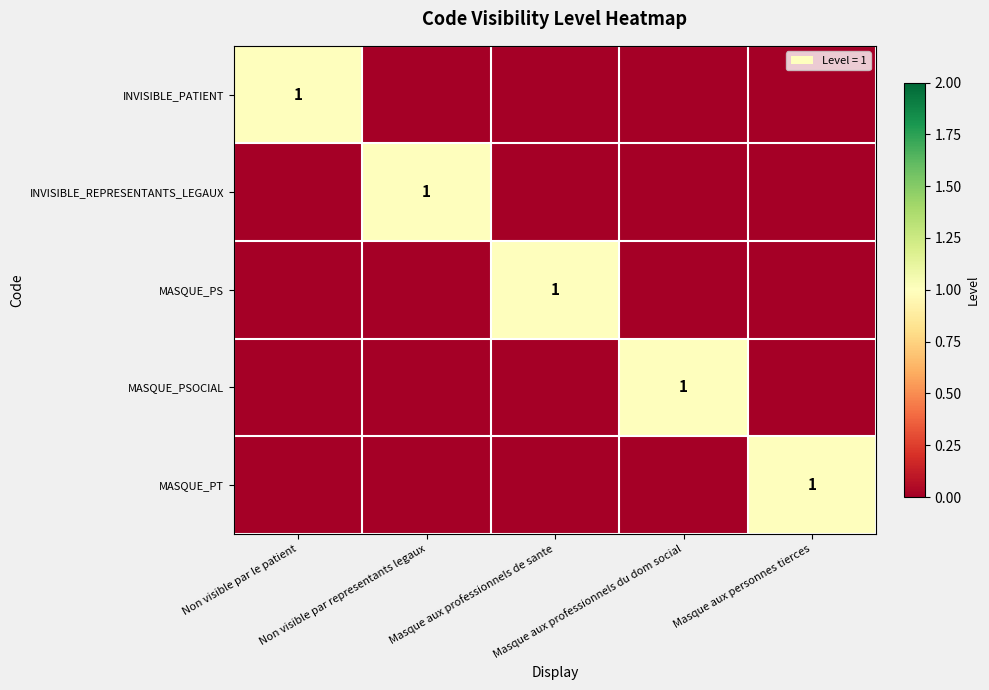

How many data points does each series have?

5